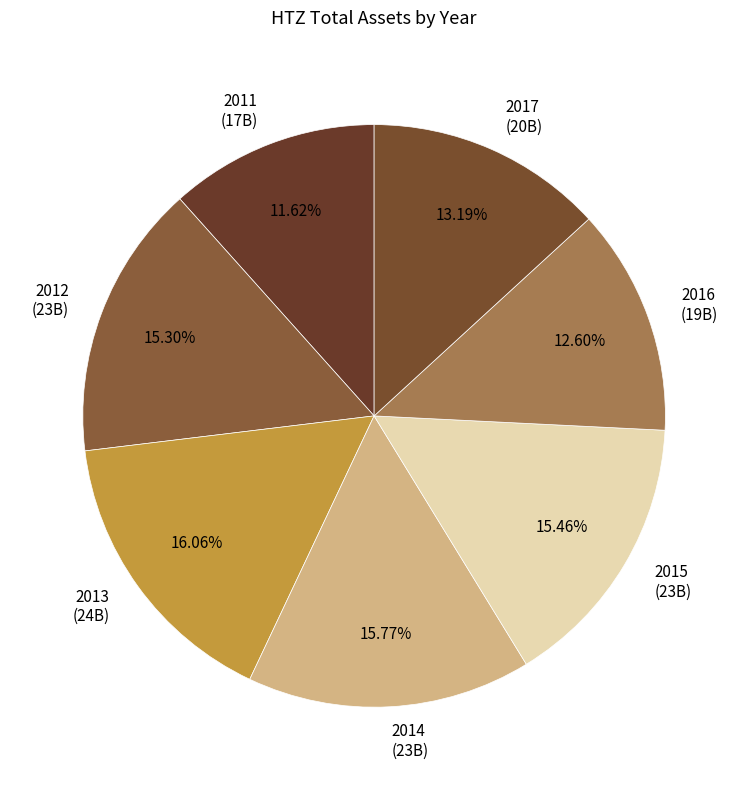

To the nearest percent, what is the difference between the largest and smallest slice percentages?

4%